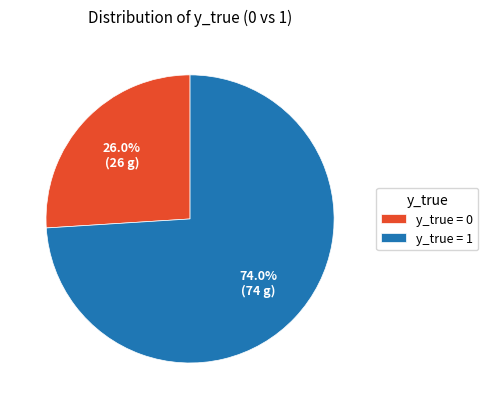

Approximately how many times larger is the value at y_true = 1 compared to y_true = 0?

2.8